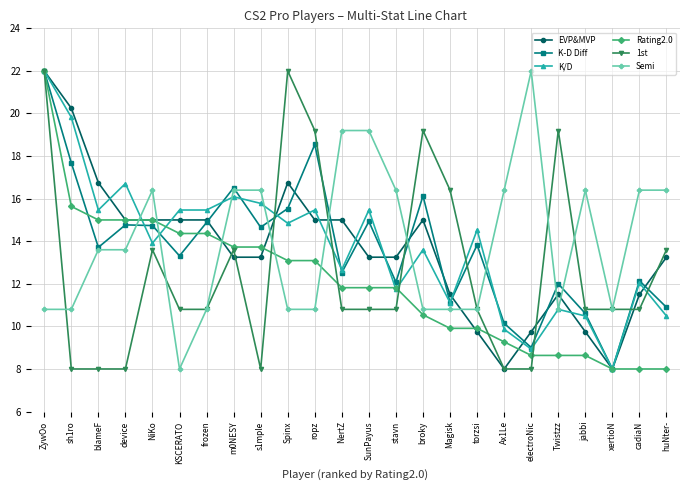

What is the approximate value of K/D at cadiaN?

12.0